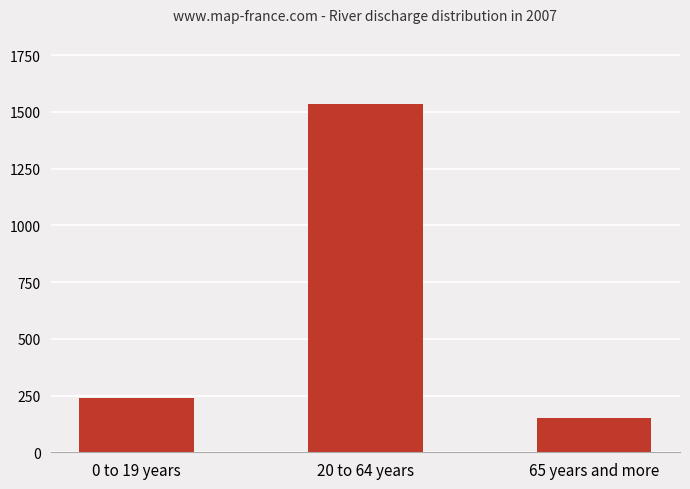

Reading left to right, what are all the values shown in this chart?

237.7	1536.3	149.1